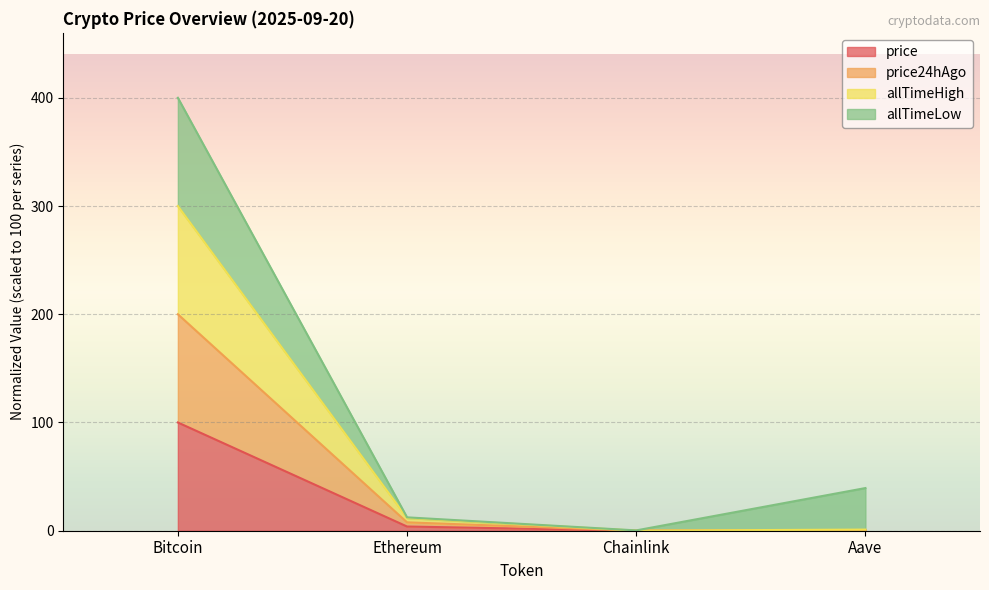

Rank the categories by price value from highest to lowest.

Bitcoin, Ethereum, Aave, Chainlink